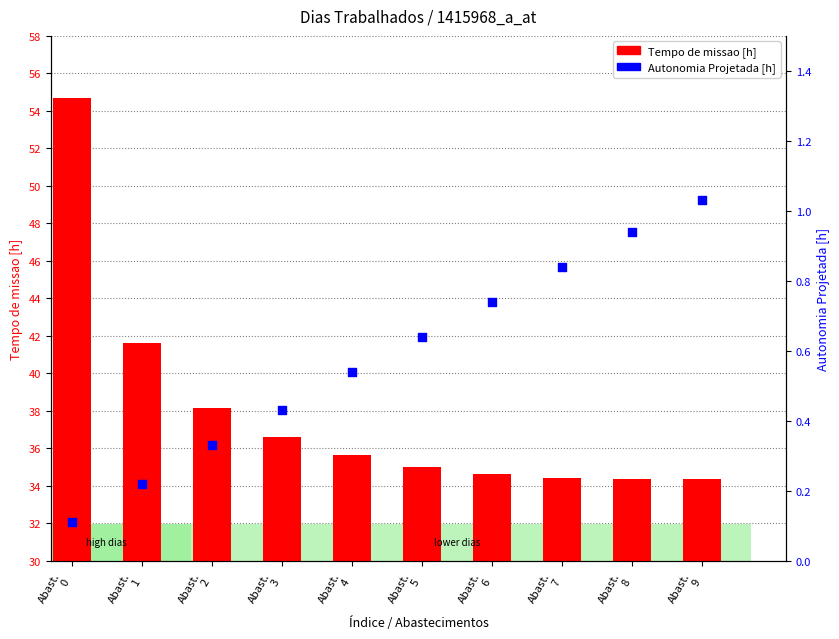

Which series has the widest spread of Y values?

Tempo de missao [h]